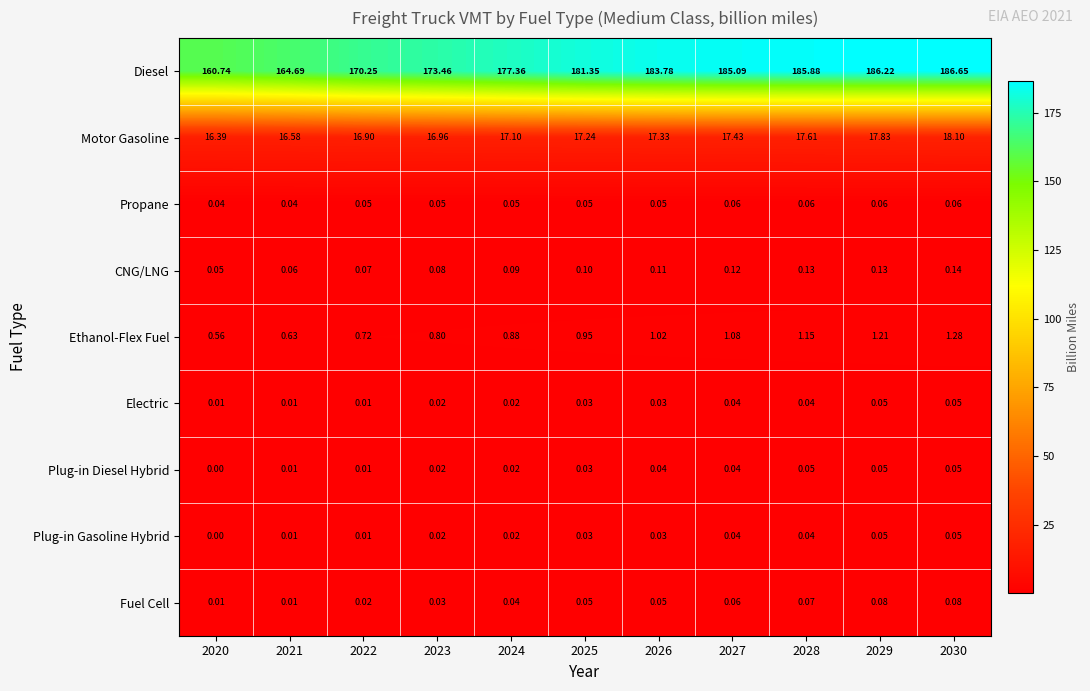

Between 2028 and 2029, which series saw the biggest shift?

Diesel